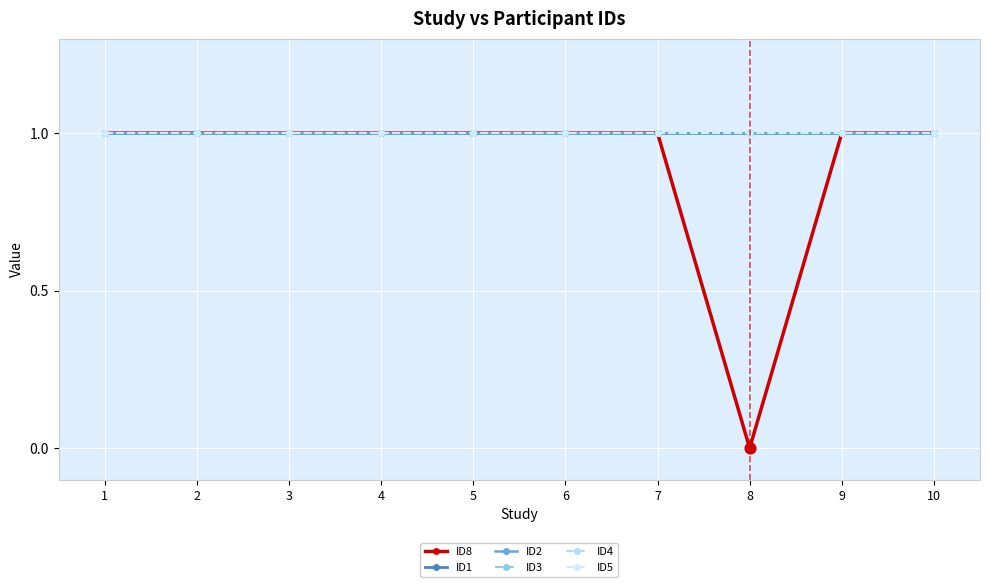

Does the chart have visible grid lines?

Yes